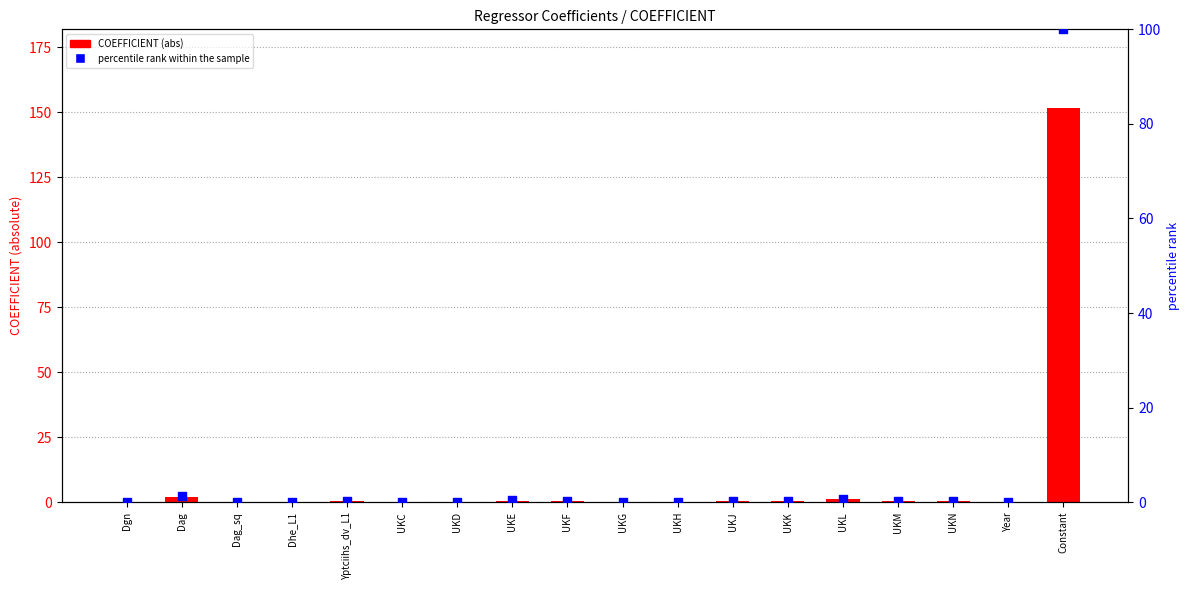

What is the total value across all series at UKN?

0.6